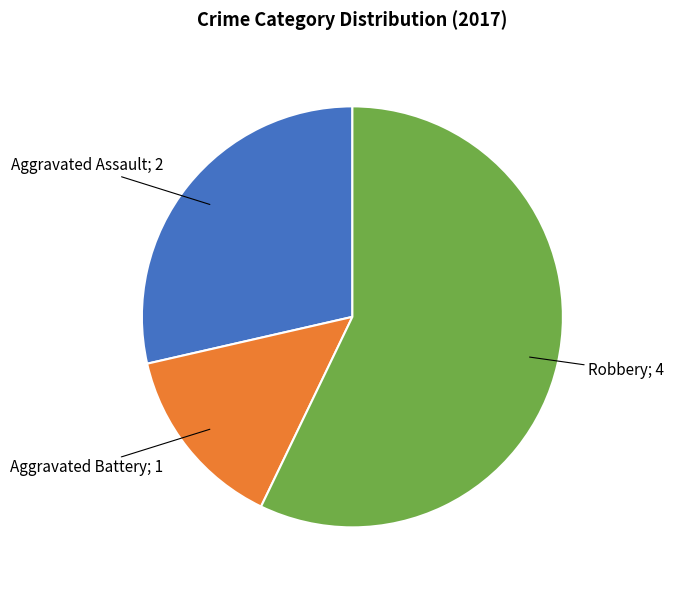

Count the number of slices in the pie.

3